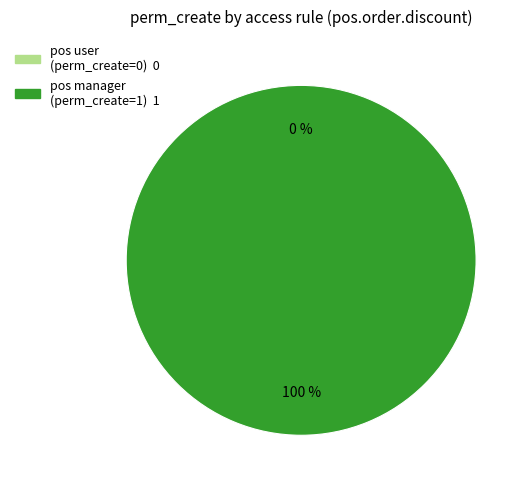

Which category has the biggest portion of the pie?

access_pos_order_discount_manager